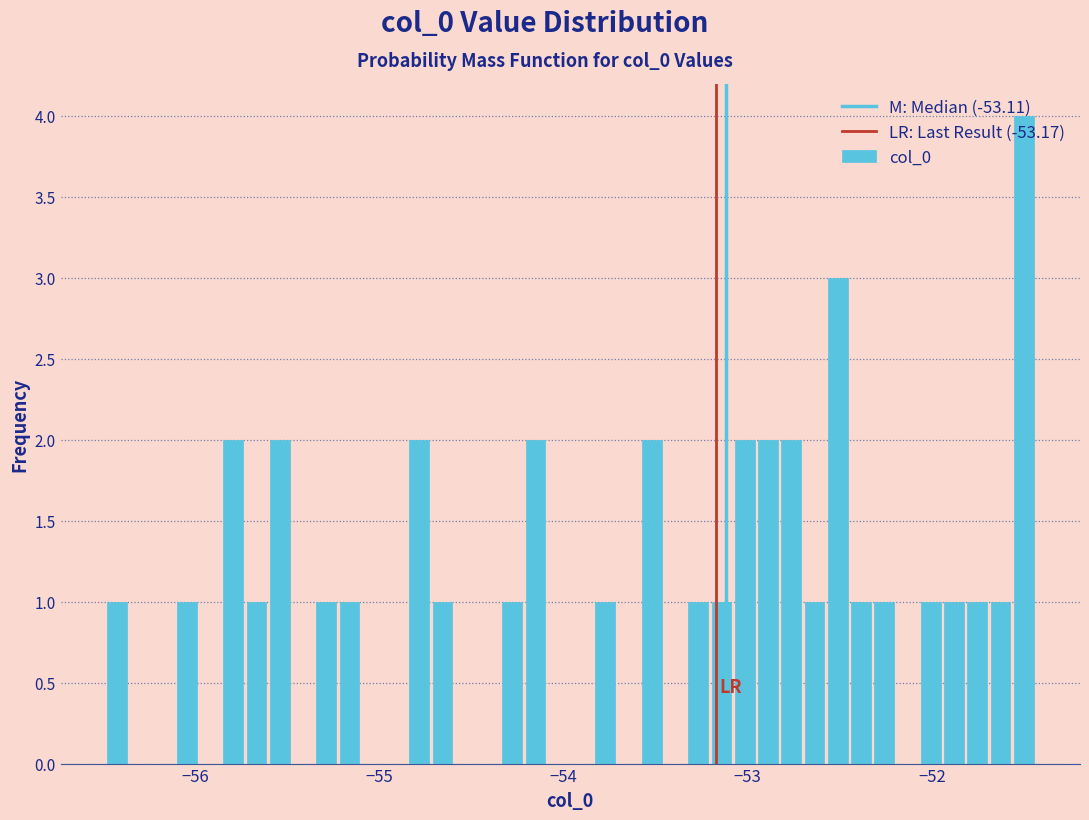

Read against the x-axis, roughly where is the centre of the tallest bar?

-51.5